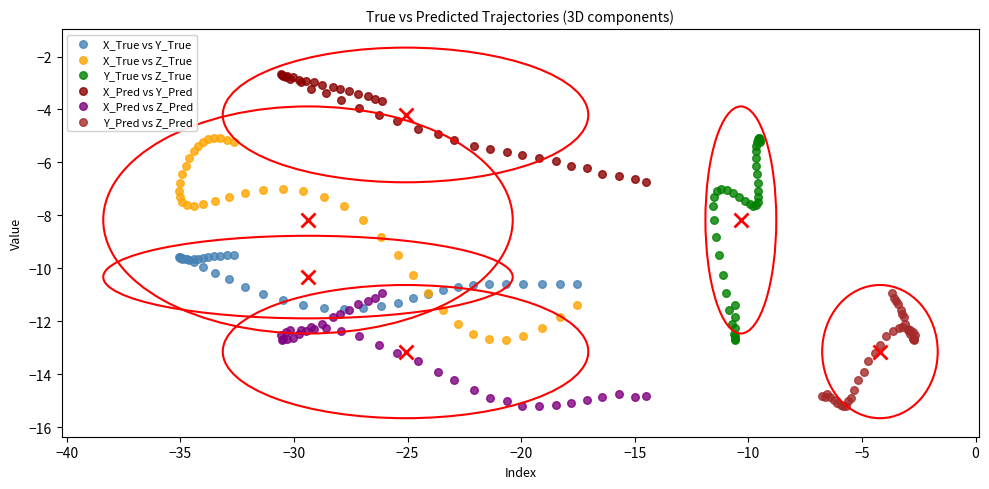

Which series reaches the maximum Y coordinate?

X_Pred vs Y_Pred